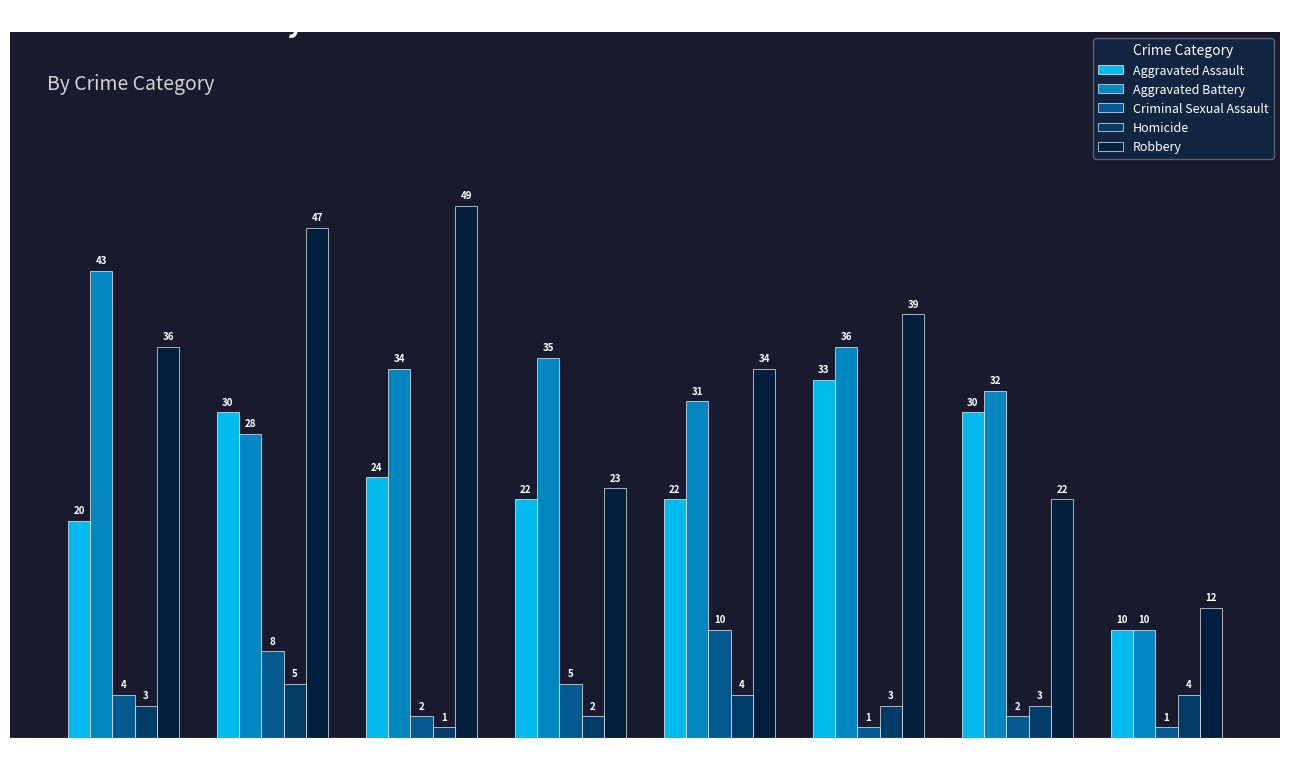

At which category is the sum across all series the highest?

2016